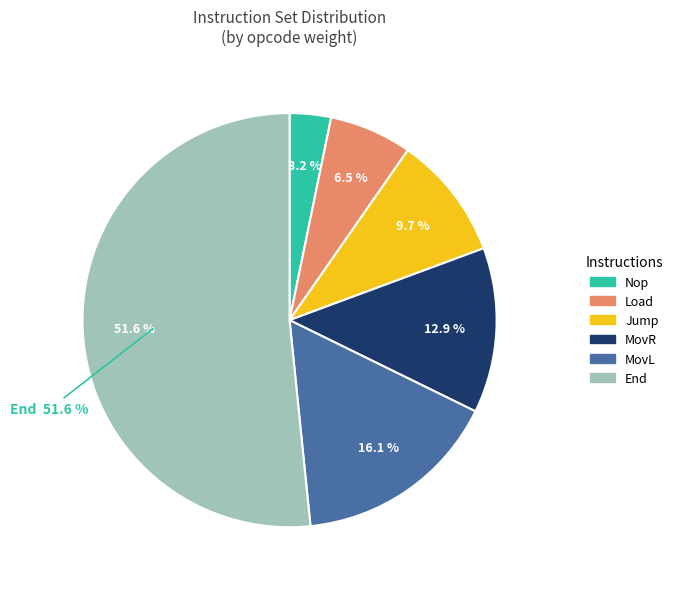

Do Nop and End together represent more than half of the pie?

Yes